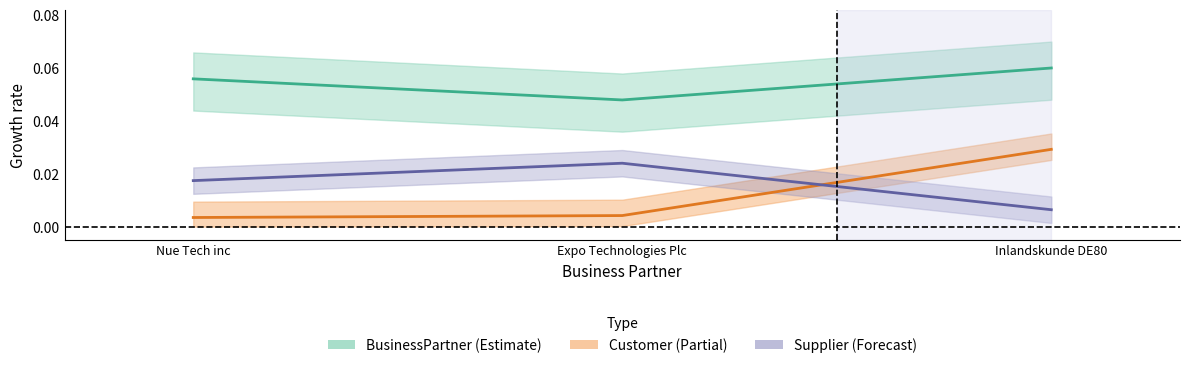

Rank the series by their maximum value, from lowest to highest.

Supplier, Customer, BusinessPartner